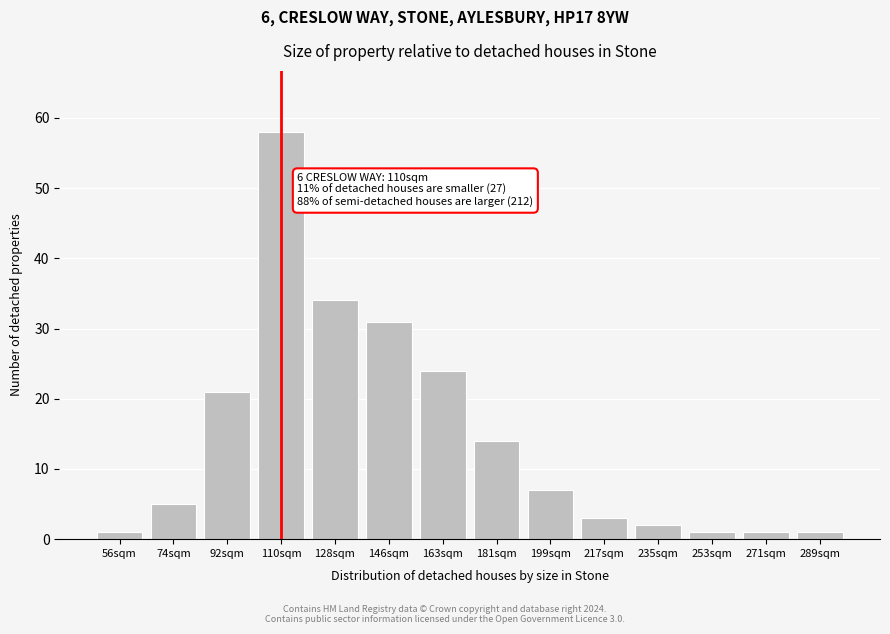

Reading right to left, extract all data points from this chart.

289sqm=1	271sqm=1	253sqm=1	235sqm=2	217sqm=3	199sqm=7	181sqm=14	163sqm=24	146sqm=31	128sqm=34	110sqm=58	92sqm=21	74sqm=5	56sqm=1